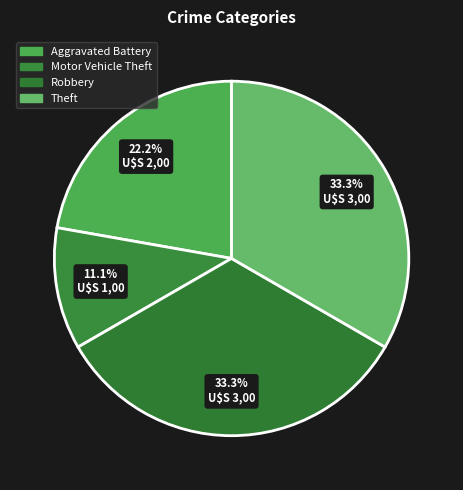

Count the number of slices in the pie.

4